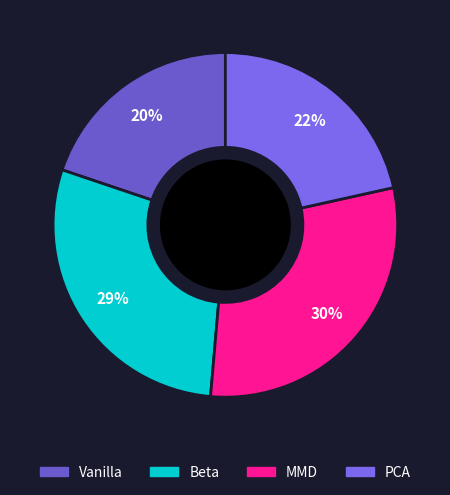

What percentage is NOT represented by Vanilla?

80.2%